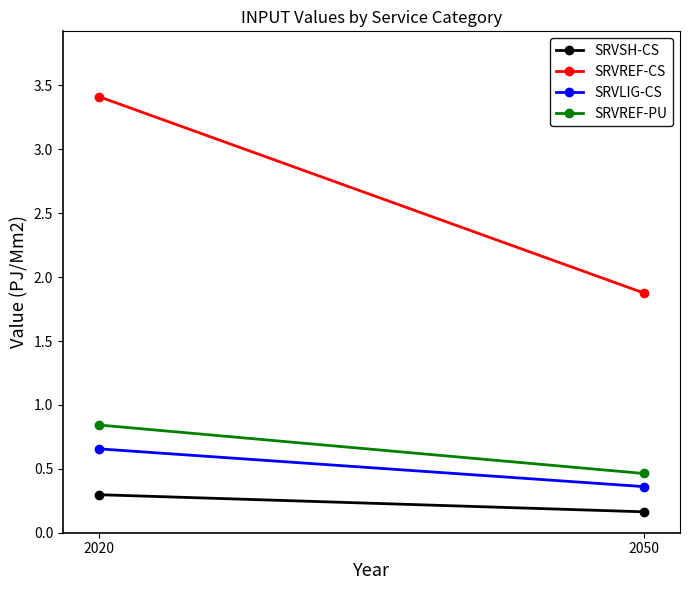

Reading left to right, transcribe all the data shown in this chart.

SRVSH-CS: 2020=0.3	2050=0.2
SRVREF-CS: 2020=3.4	2050=1.9
SRVLIG-CS: 2020=0.7	2050=0.4
SRVREF-PU: 2020=0.8	2050=0.5